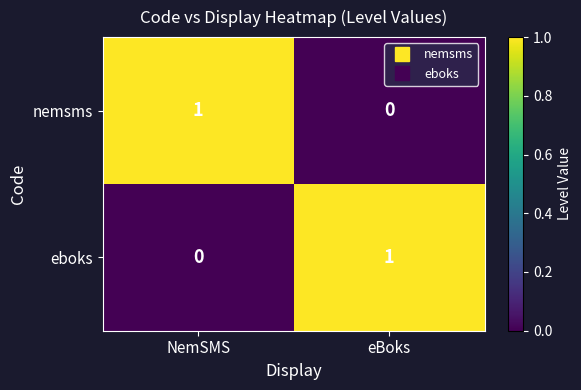

True or false: eboks has a value of 1 at eBoks.

True